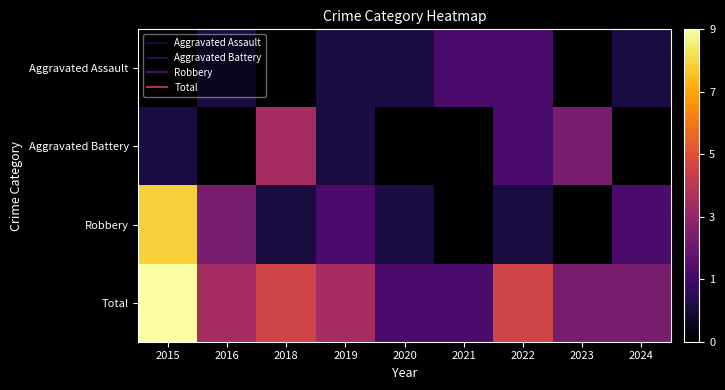

Rank the series at 2018 from lowest to highest value.

Aggravated Assault, Robbery, Aggravated Battery, Total